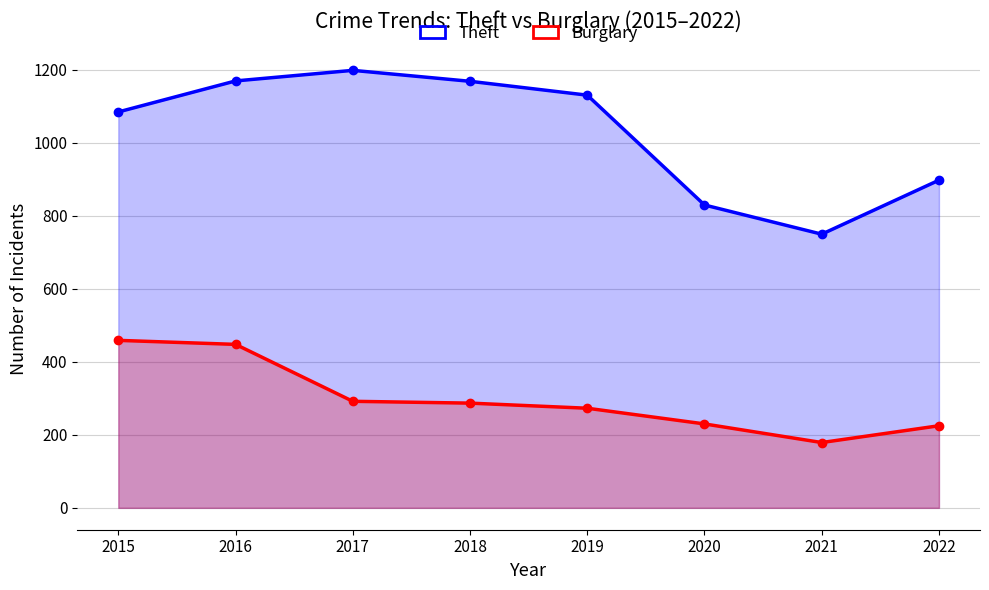

True or false: Theft and Burglary cross at least once.

False